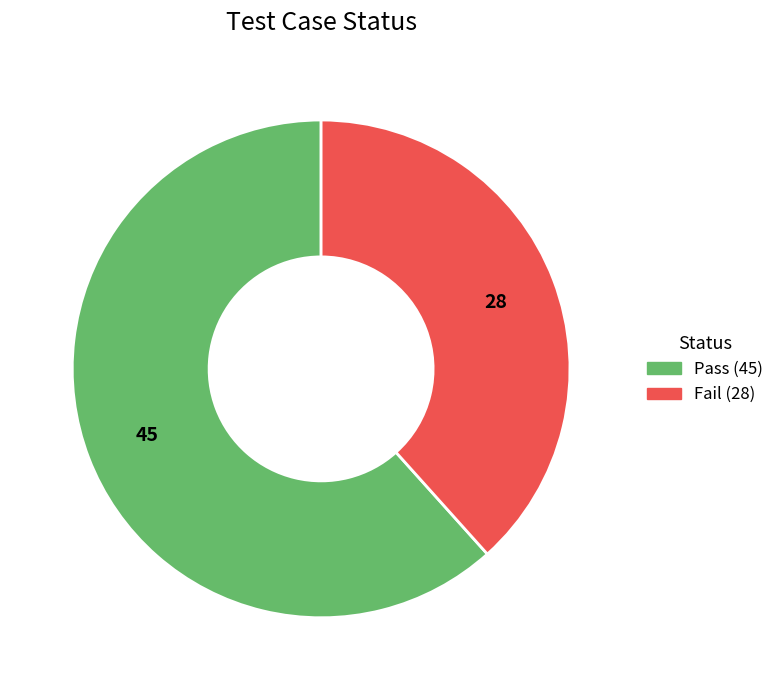

True or false: Pass accounts for 69% of the total.

False